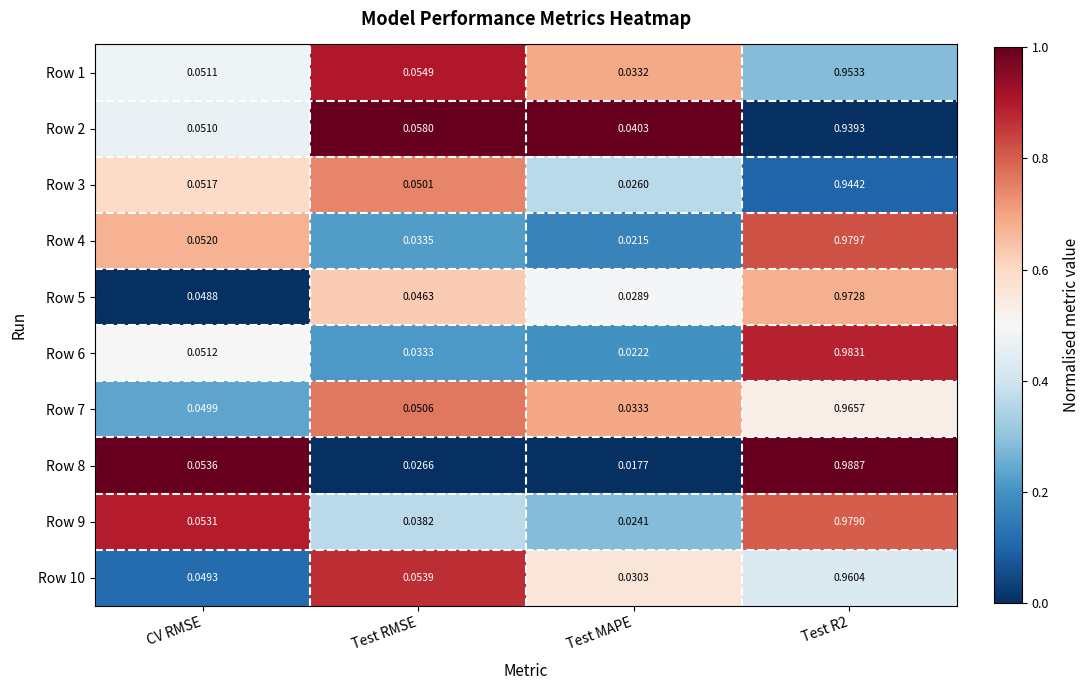

Rank the series at CV RMSE from highest to lowest value.

Row 8, Row 9, Row 4, Row 3, Row 6, Row 1, Row 2, Row 7, Row 10, Row 5